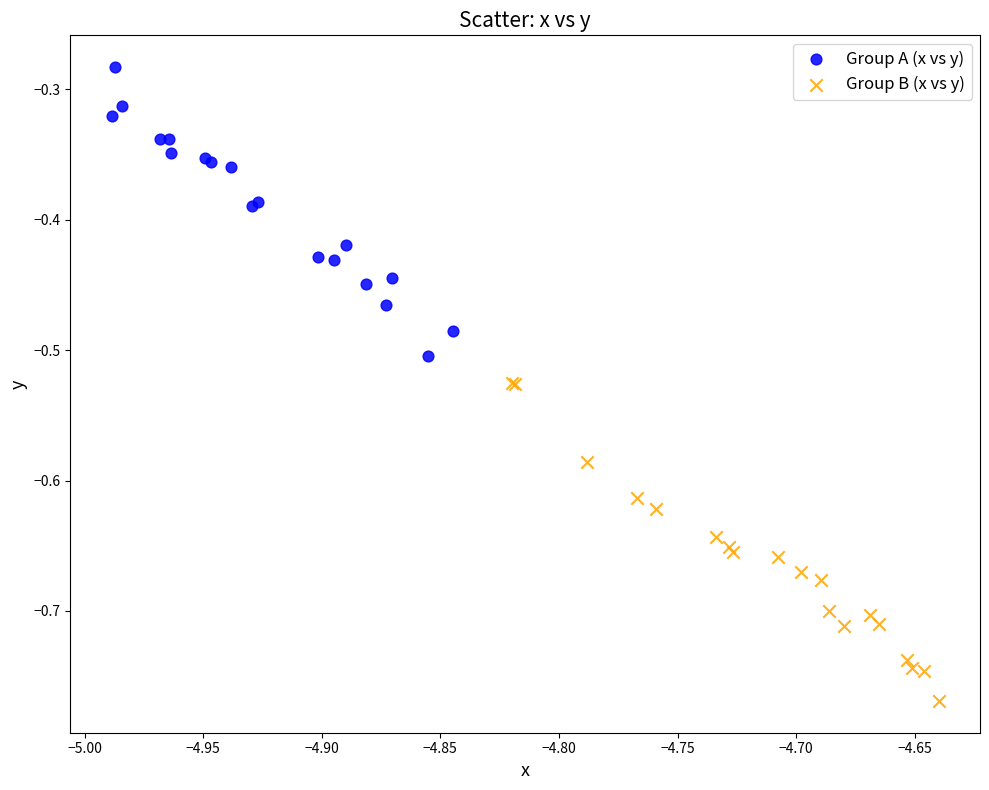

Which series contains the highest Y value?

Group A (x vs y)